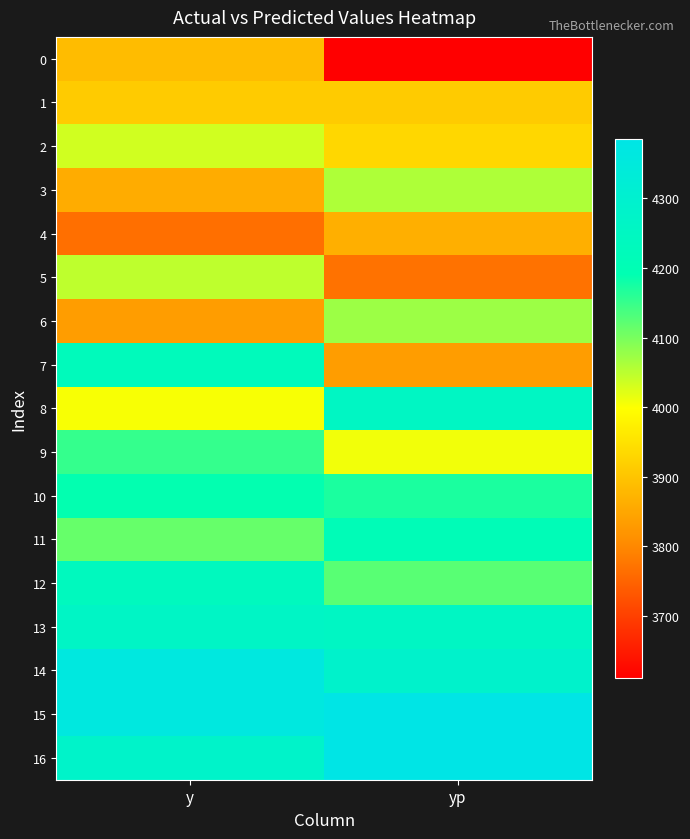

Reading right to left, what are all the values shown in this chart?

0: yp=3611.4	y=3888.0
1: yp=3911.2	y=3912.0
2: yp=3931.8	y=4034.0
3: yp=4058.9	y=3860.0
4: yp=3865.0	y=3766.0
5: yp=3768.9	y=4048.0
6: yp=4073.6	y=3834.0
7: yp=3834.3	y=4228.0
8: yp=4254.2	y=4004.0
9: yp=4008.1	y=4152.0
10: yp=4172.0	y=4190.0
11: yp=4210.2	y=4114.0
12: yp=4124.9	y=4236.0
13: yp=4257.5	y=4264.0
14: yp=4285.0	y=4362.0
15: yp=4385.3	y=4364.0
16: yp=4385.0	y=4278.0